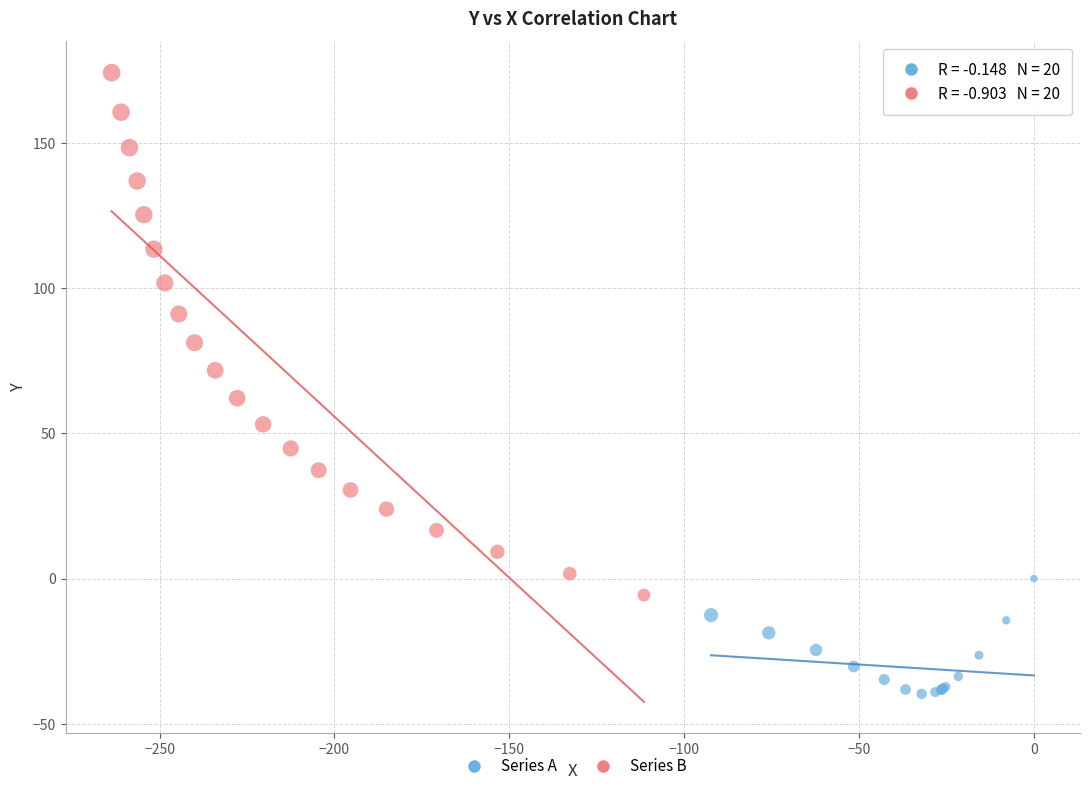

Which series contains the highest Y value?

Series B